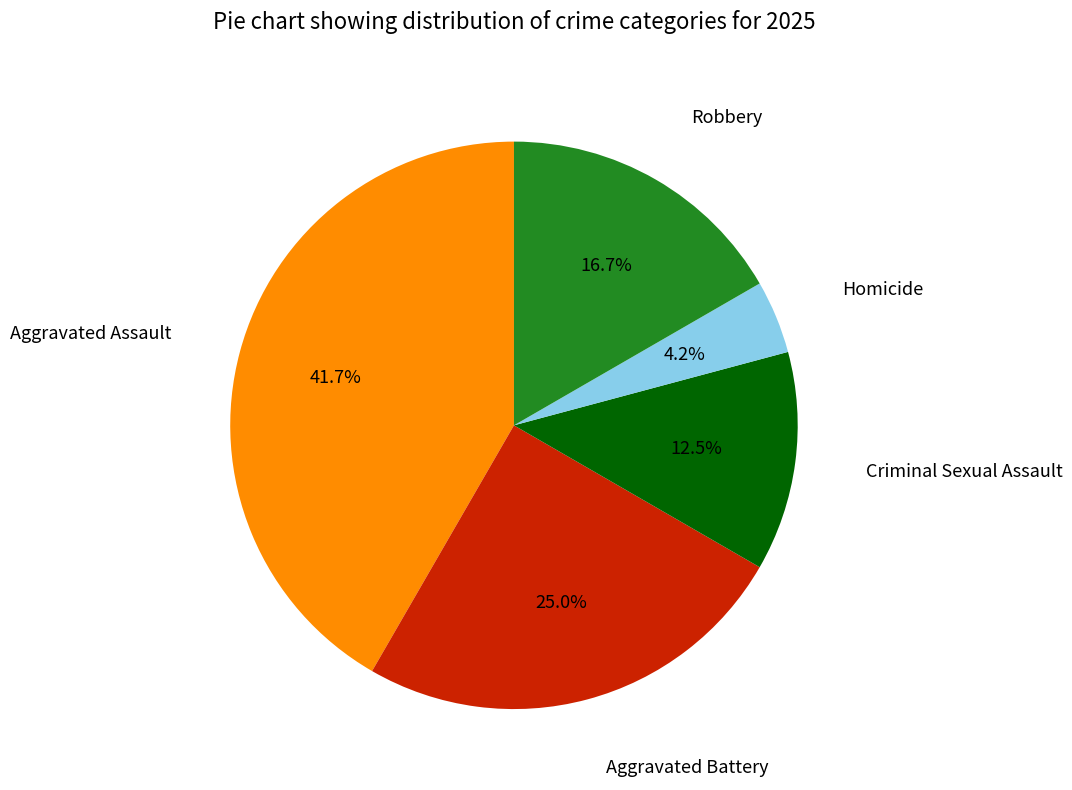

Which category has the biggest portion of the pie?

Aggravated Assault